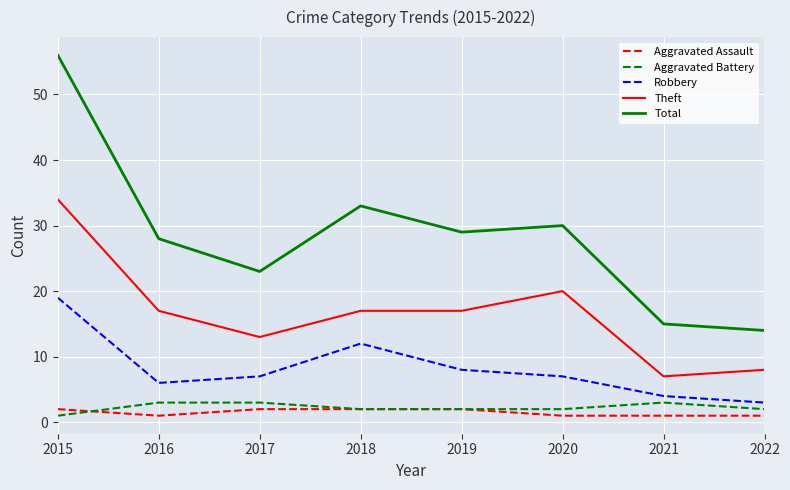

At which label is Robbery closest to 11?

2018